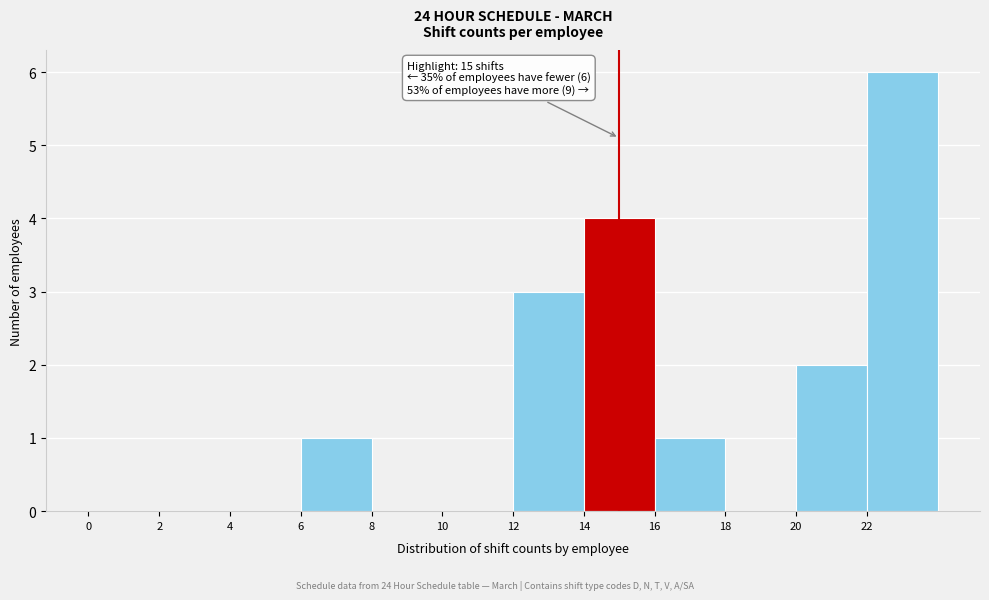

Which range on the x-axis has the tallest bar?

22 to 24